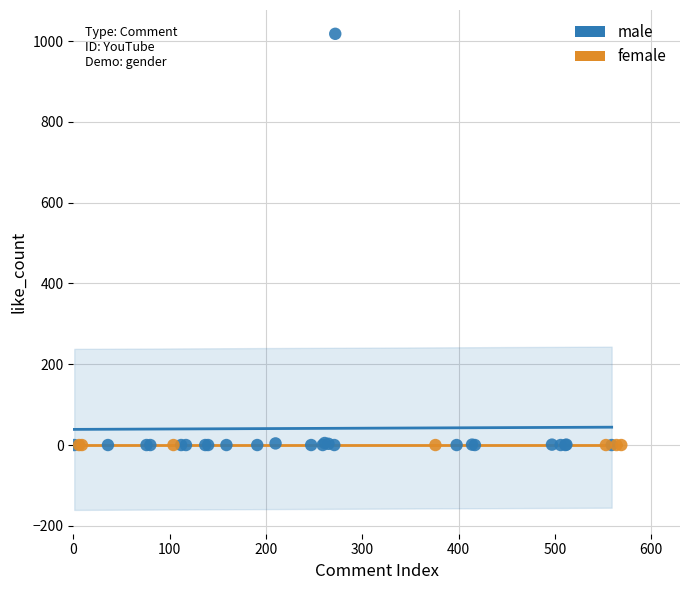

Which series contains the highest Y value?

male